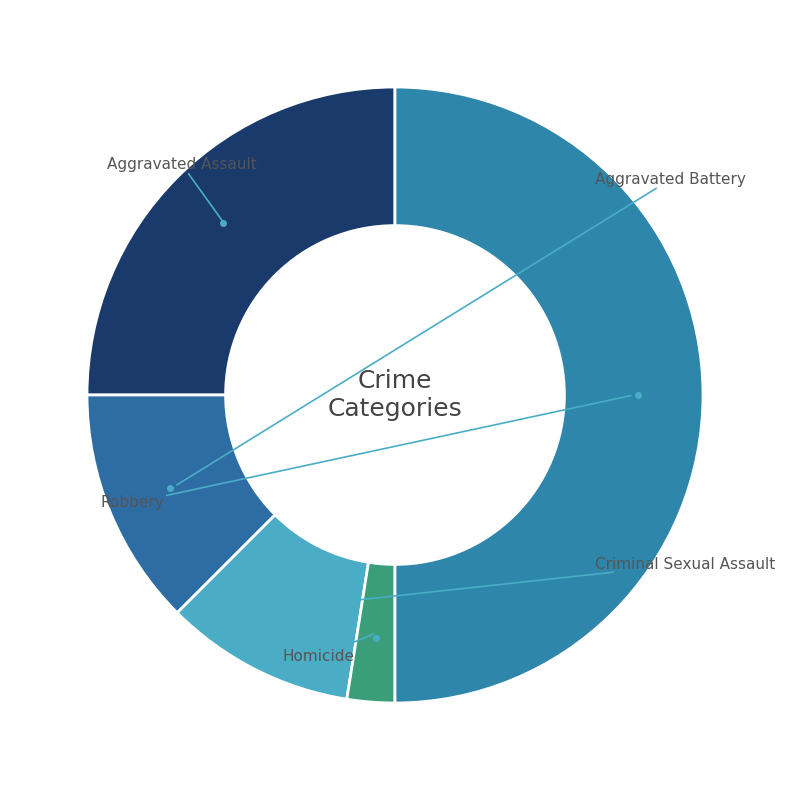

To the nearest percent, what is the difference between the largest and smallest slice percentages?

48%